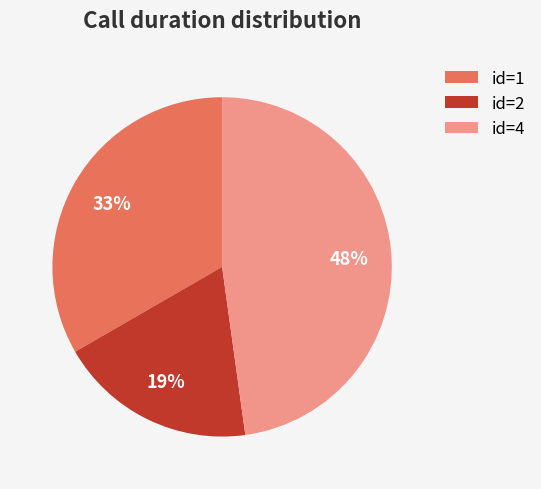

Is there any slice that represents more than half of the pie?

No